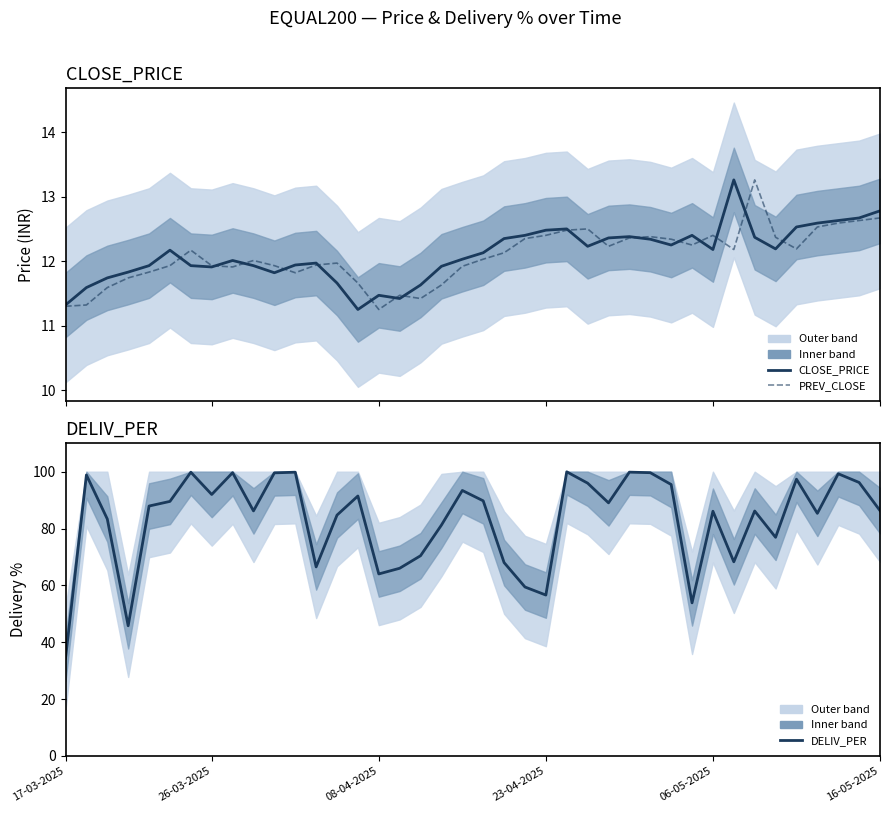

How many data points does each series have?

40